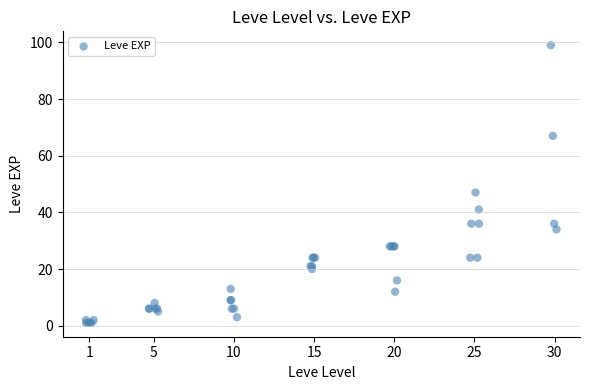

What Y value in the scatter plot is closest to 50?

47